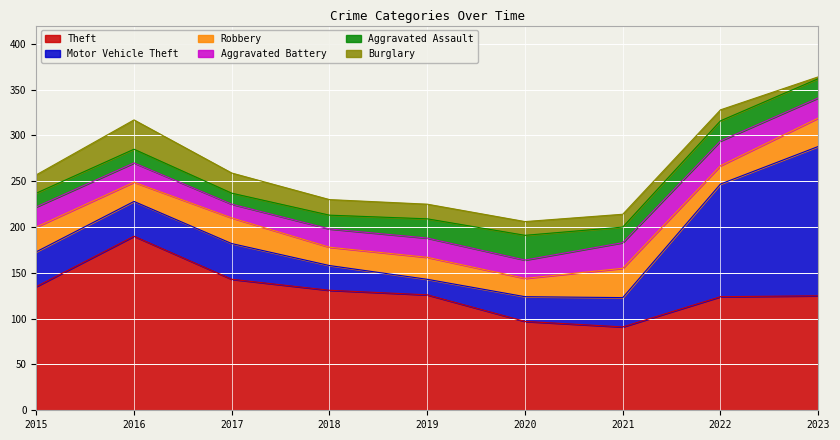

What is the average value of the Aggravated Assault series?

18